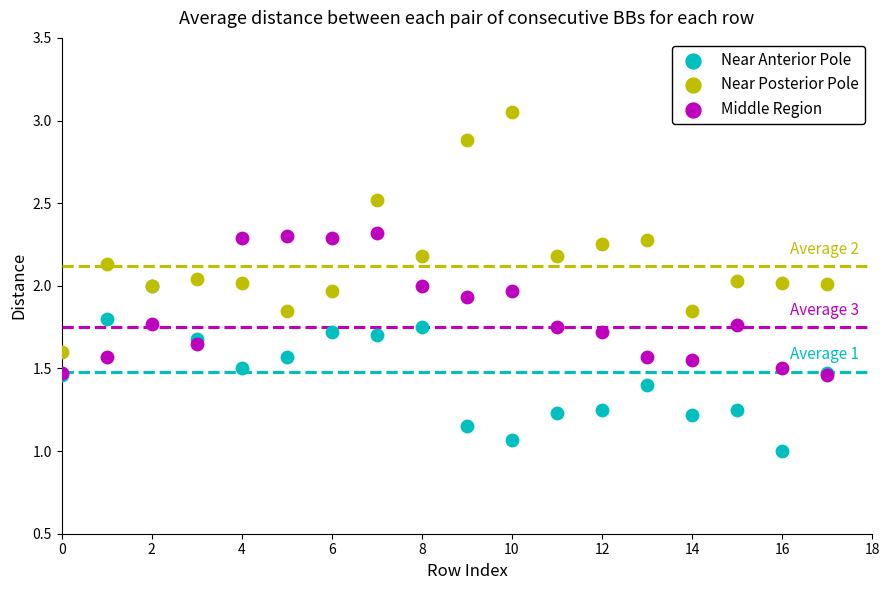

Which series has the widest spread of Y values?

Near Posterior Pole